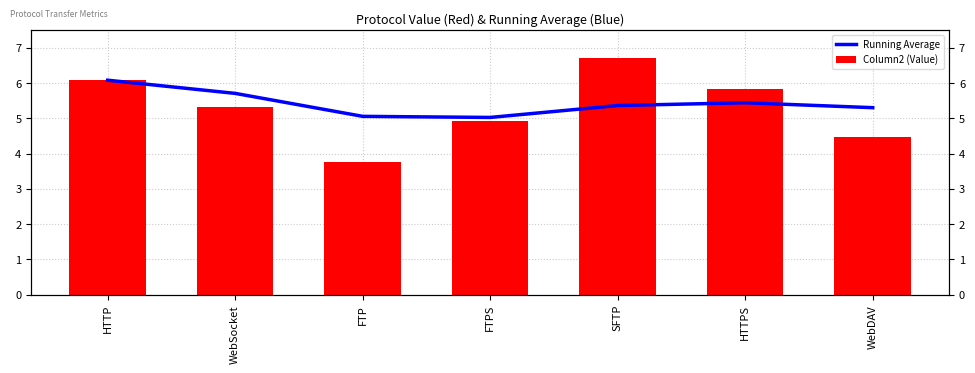

What is the total value across all series at HTTP?

12.2